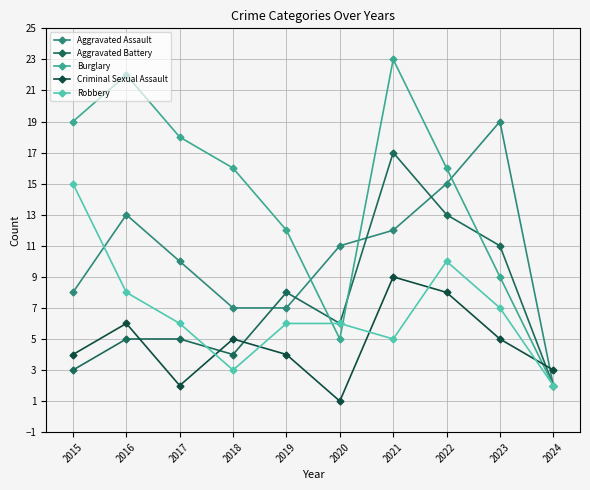

Is it true that Aggravated Battery equals 17 at 2021?

True